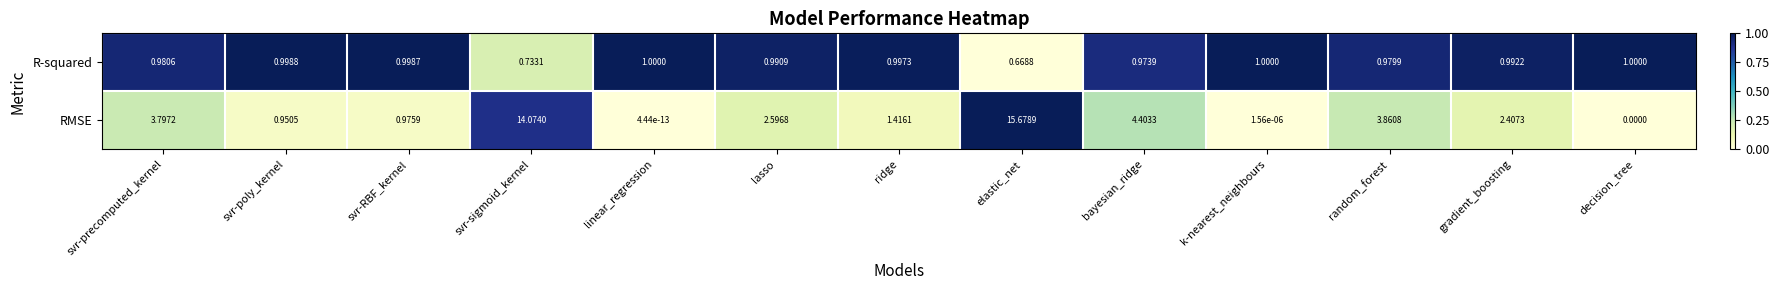

At which label does RMSE first exceed 2?

svr-precomputed_kernel